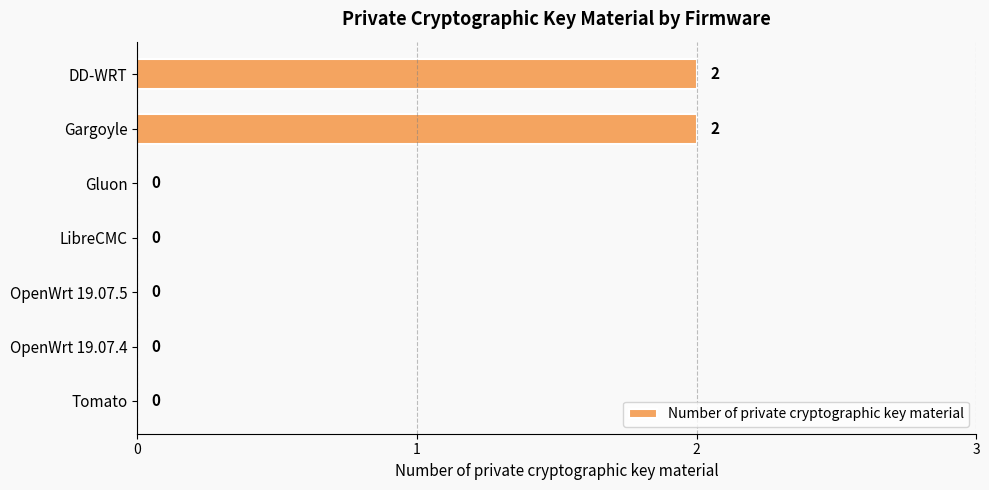

True or false: the data shows -1 at Gluon.

False